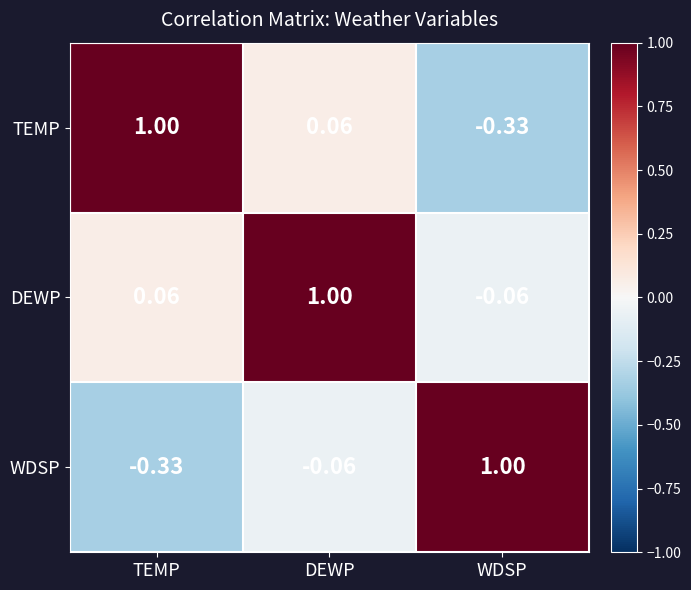

Is the value of TEMP at DEWP greater than the value of DEWP at WDSP?

Yes